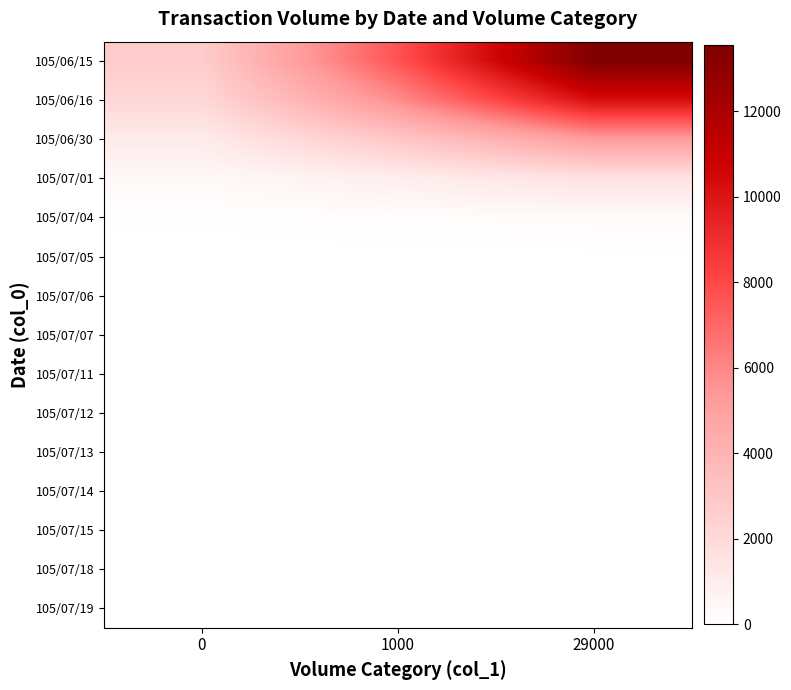

Reading left to right, list all the values displayed in this chart.

105/06/15: 0=2726.5	1000=7631.6	29000=13542.3
105/06/16: 0=2107.8	1000=5830.0	29000=10303.0
105/06/30: 0=1123.5	1000=3017.6	29000=5277.6
105/07/01: 0=370.2	1000=939.8	29000=1609.2
105/07/04: 0=71.6	1000=165.4	29000=272.3
105/07/05: 0=8.0	1000=16.2	29000=24.9
105/07/06: 0=0.5	1000=0.9	29000=1.2
105/07/07: 0=0.0	1000=0.0	29000=0.0
105/07/11: 0=0.0	1000=0.0	29000=0.0
105/07/12: 0=0.0	1000=0.0	29000=0.0
105/07/13: 0=0.0	1000=0.0	29000=0.0
105/07/14: 0=0.0	1000=0.0	29000=0.0
105/07/15: 0=0.0	1000=0.0	29000=0.0
105/07/18: 0=0.0	1000=0.0	29000=0.0
105/07/19: 0=0.0	1000=0.0	29000=0.0